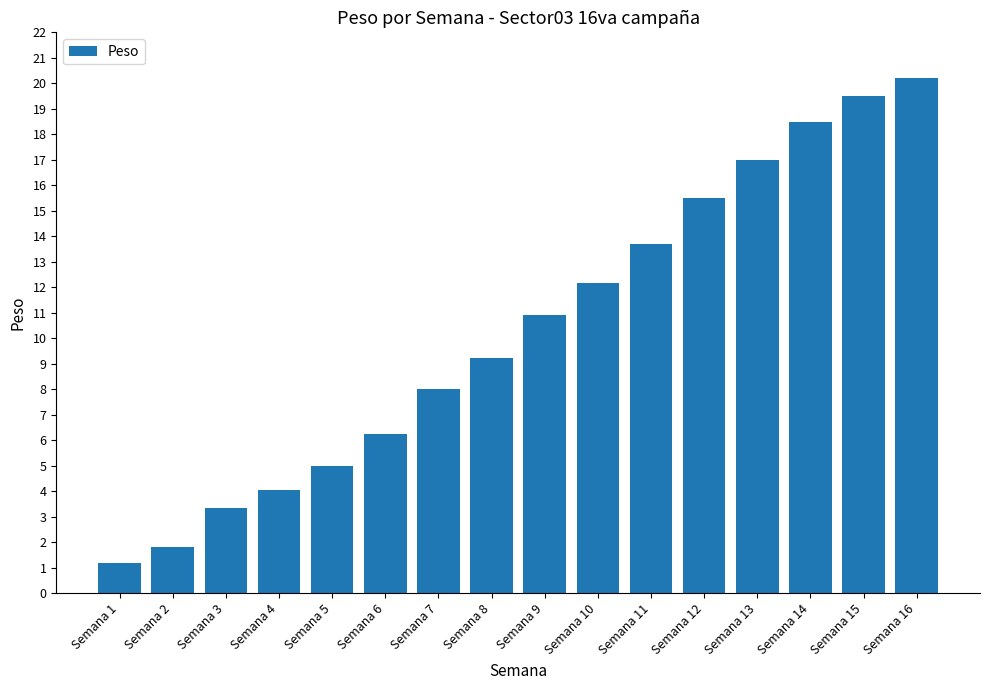

What is the value of the 7th bar from the left?

8.0